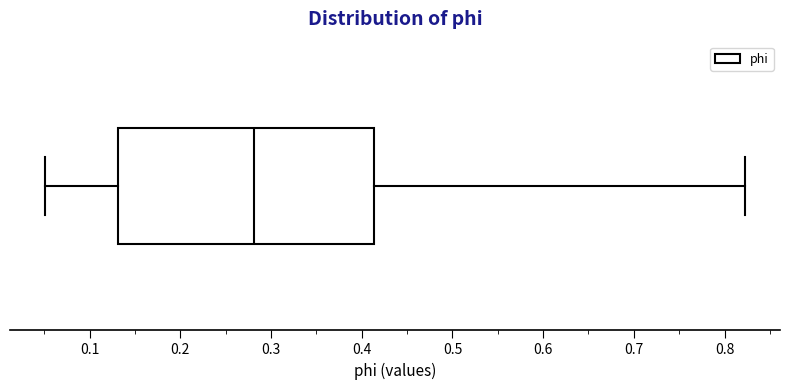

Where is the left edge of the box on the x-axis? The values are not printed on the chart, so give them approximately, as read against the axis.

0.13